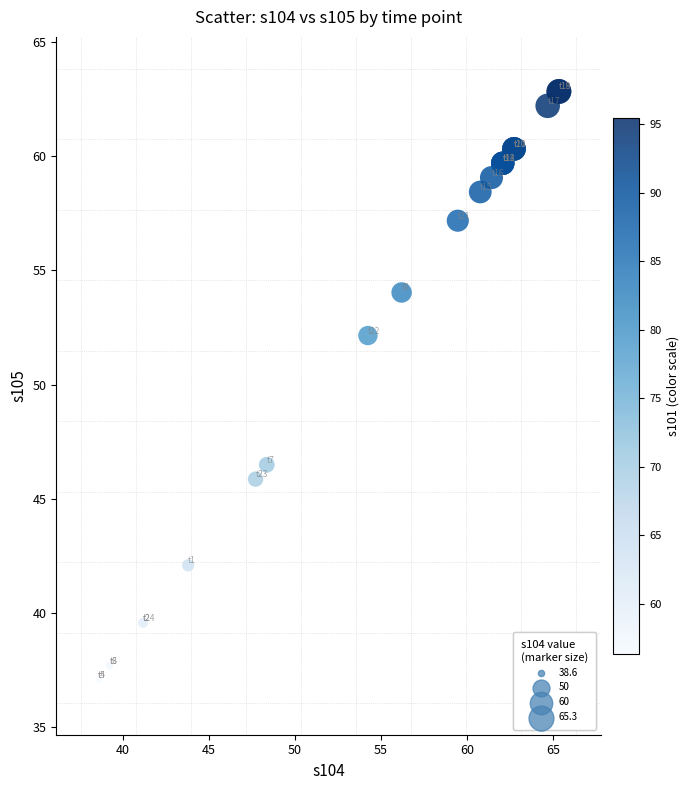

What Y value in the scatter plot is closest to 49?

46.5